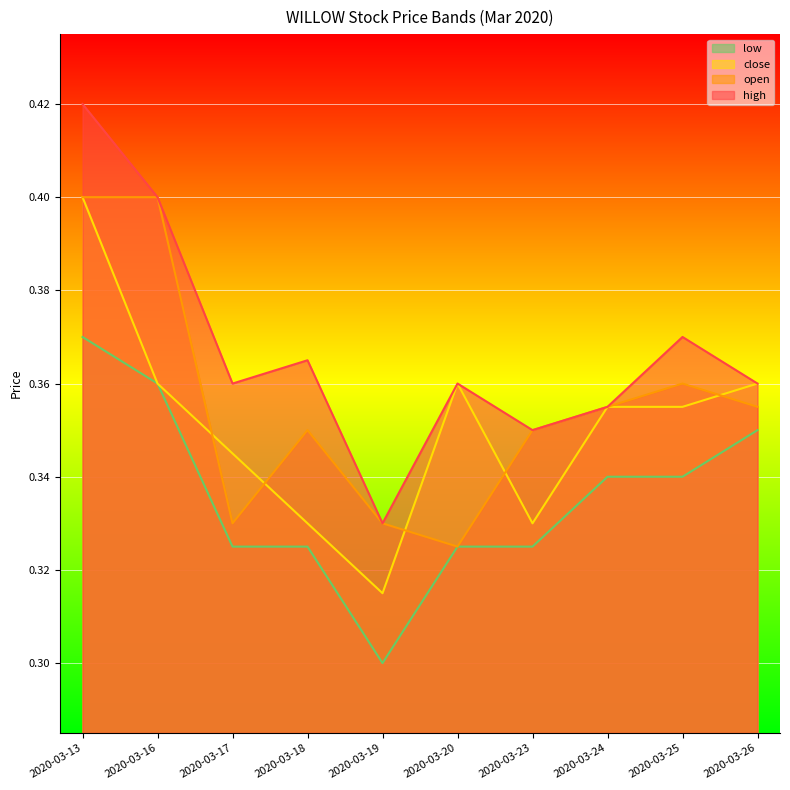

Which category has the highest value in the low series?

2020-03-13